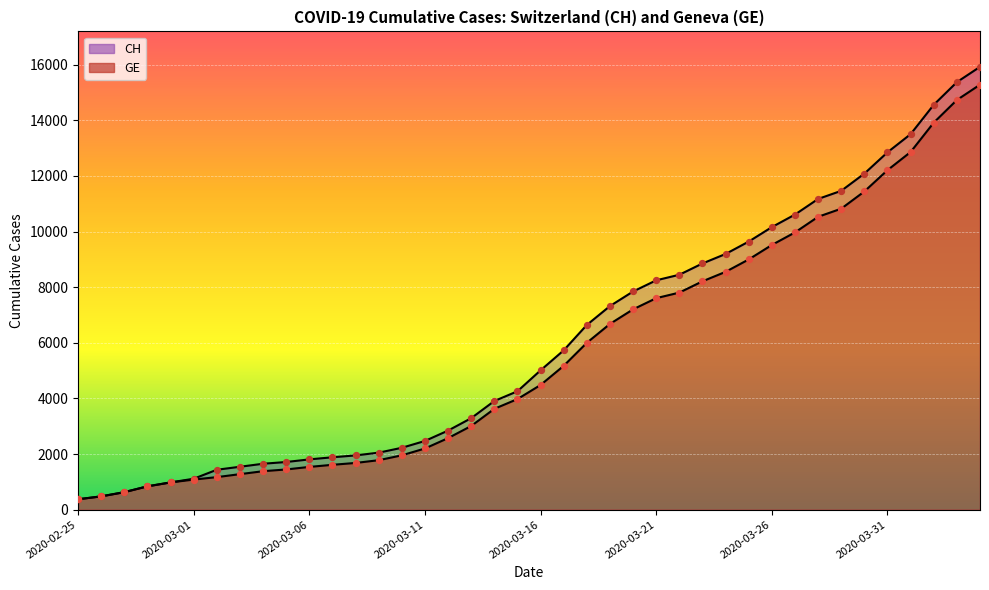

What is the total value across all series at 2020-04-01?

26368